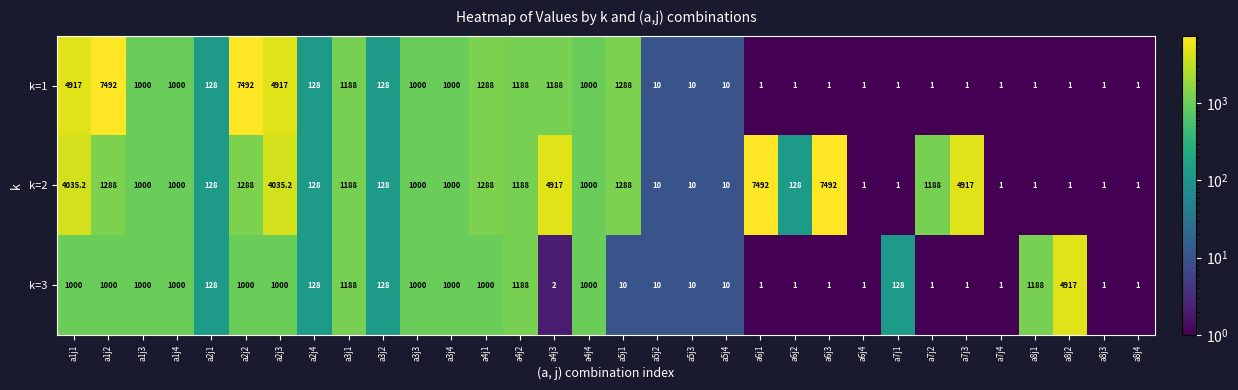

Read the k=3 value at a8j3.

1.0